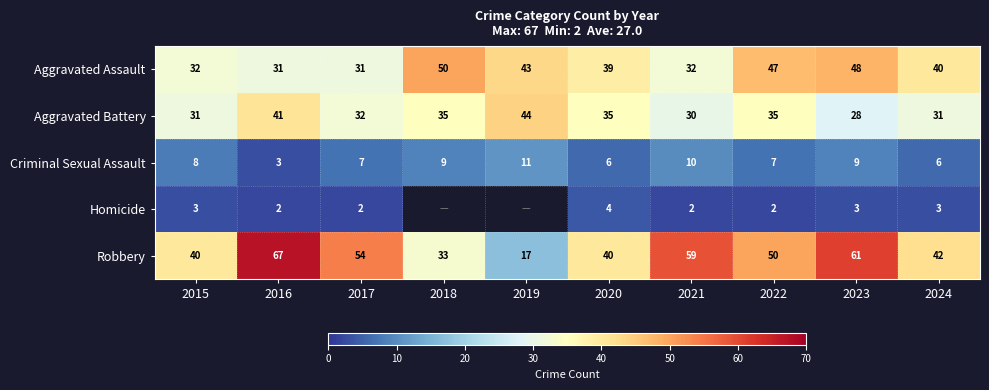

Rank the series at 2021 from lowest to highest value.

Homicide, Criminal Sexual Assault, Aggravated Battery, Aggravated Assault, Robbery